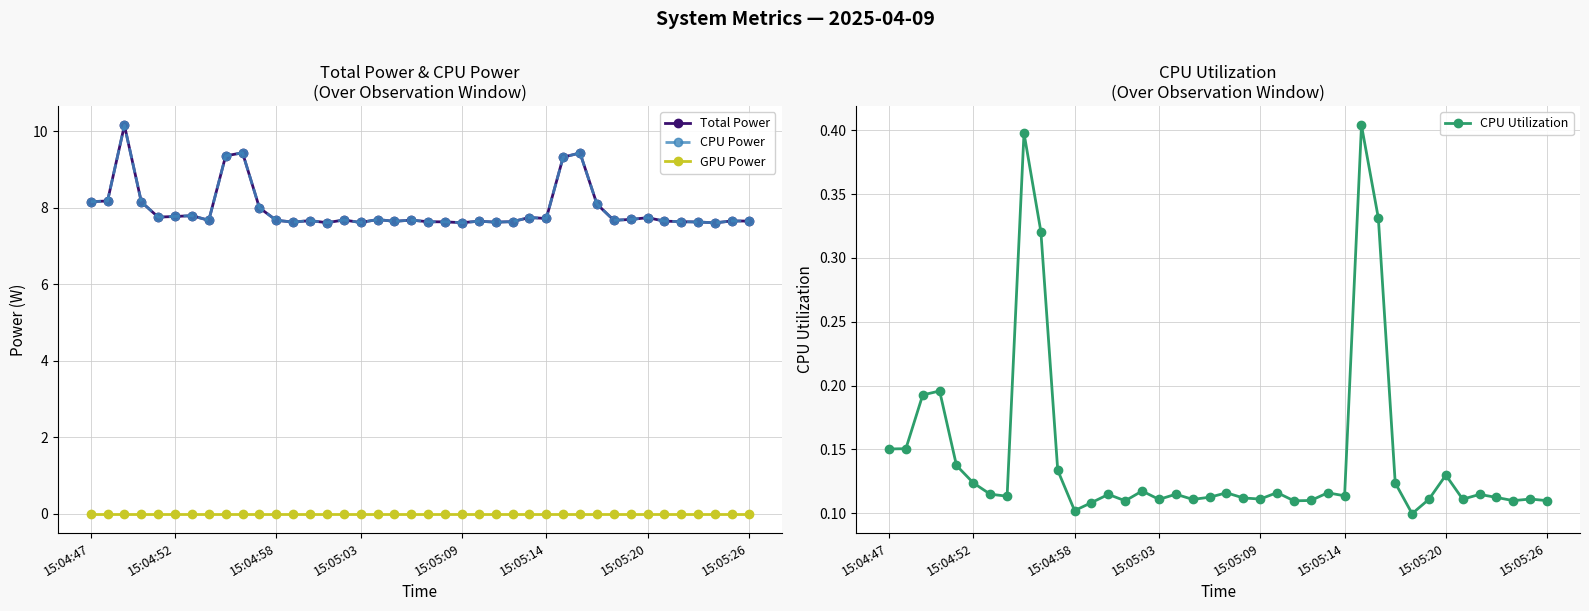

Which series changed the most between 16 and 20?

Total Power